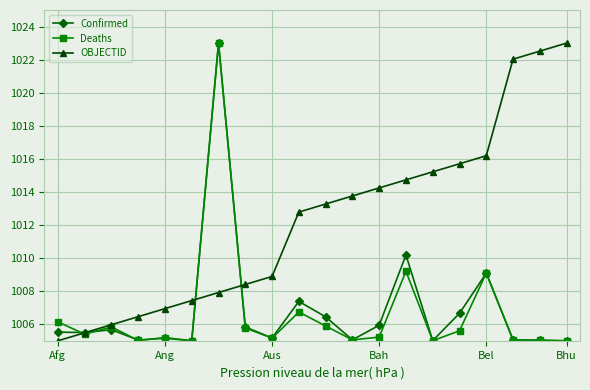

What is the value of the OBJECTID point at the 3rd from the left?

1006.0